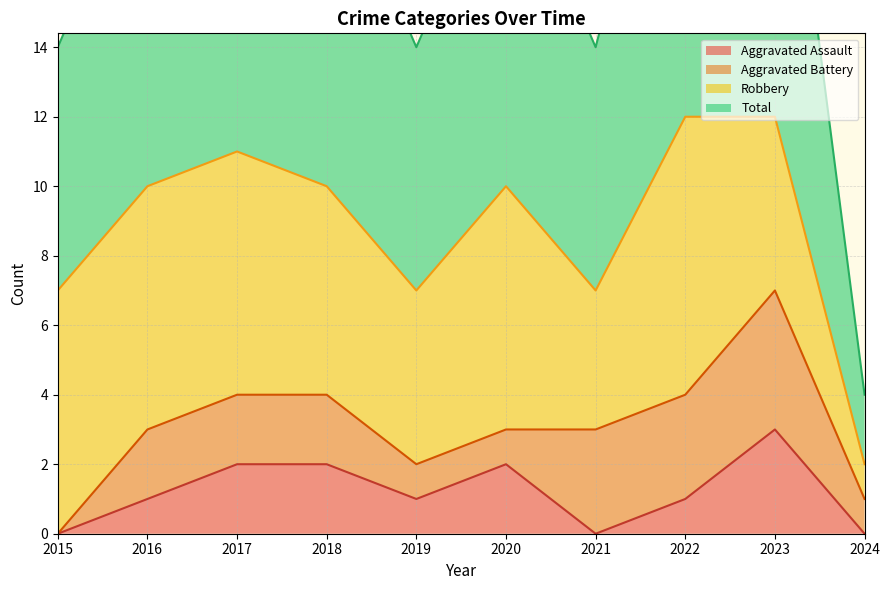

What is the lowest value of the Total series?

2